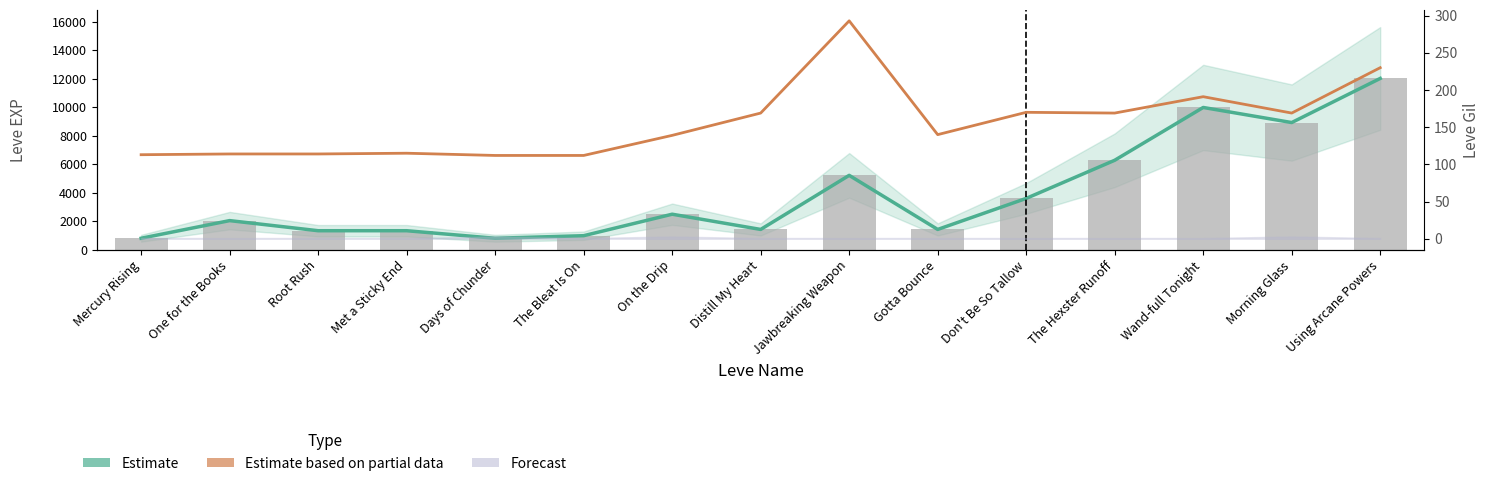

The value of Leve Gil (Estimate partial) at The Hexster Runoff is 263. True or false?

False